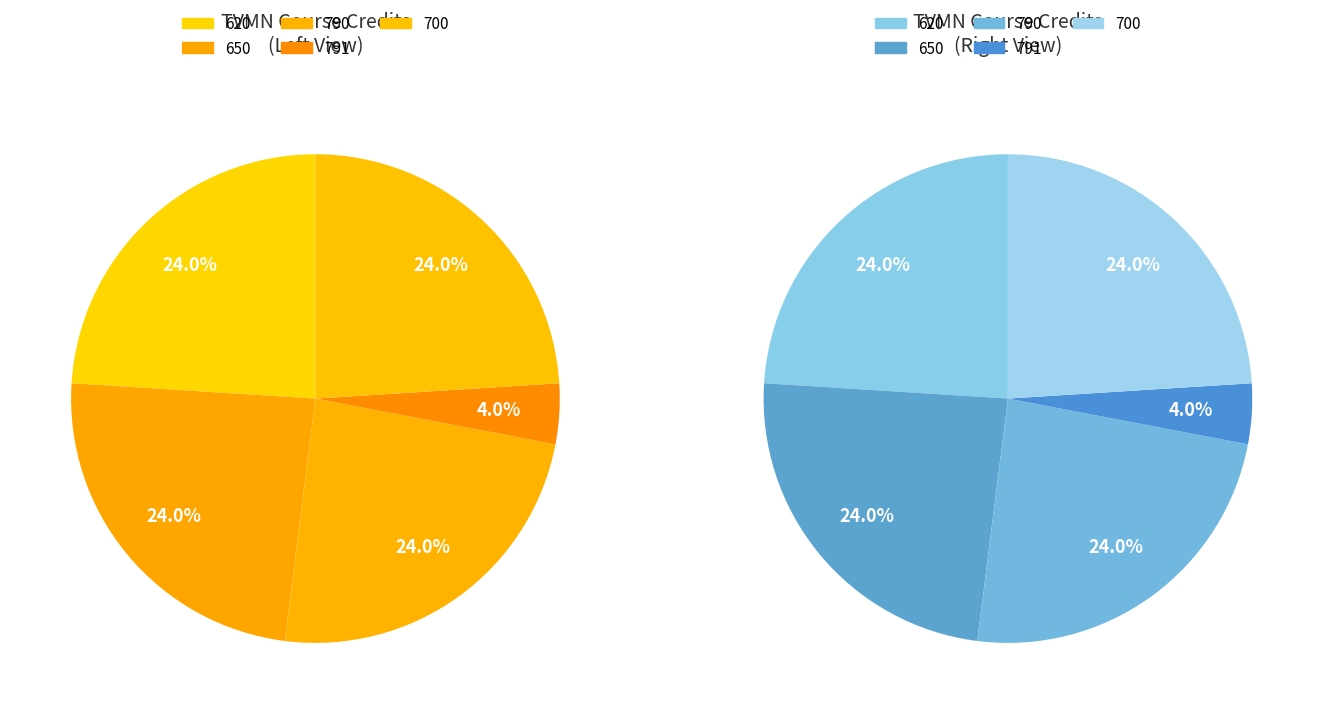

Which slice is the largest?

620